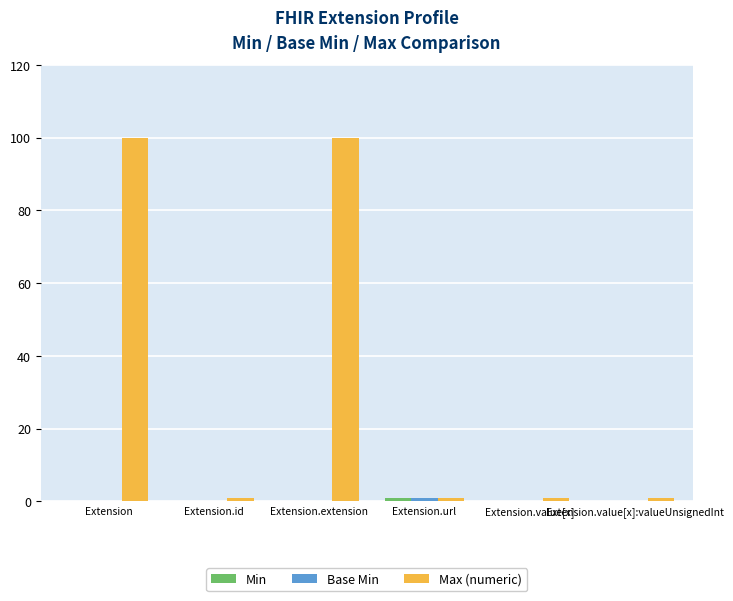

What is the maximum value shown in the chart?

100